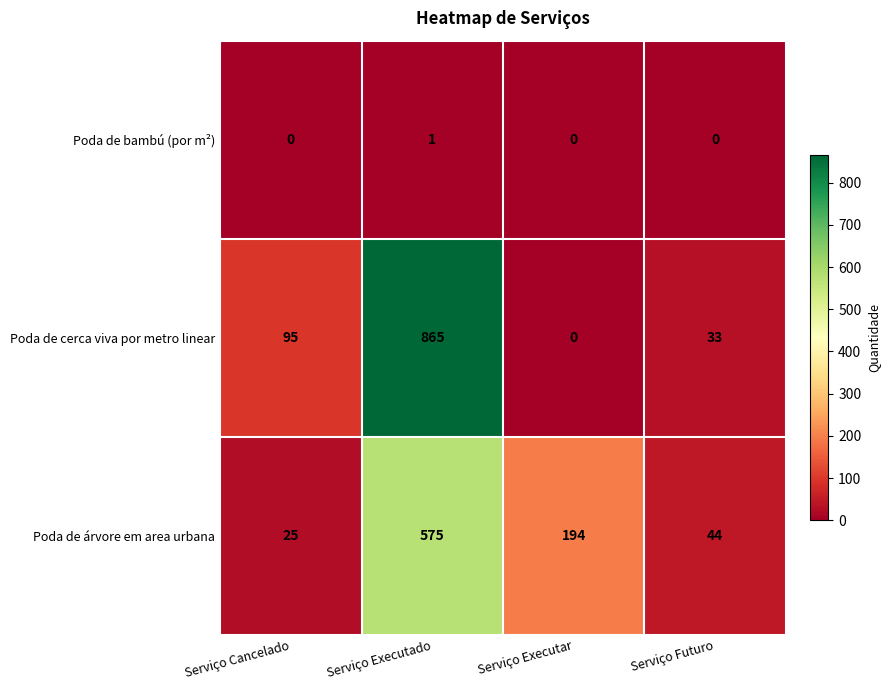

The value of Poda de árvore em area urbana at Serviço Executado is 575. True or false?

True